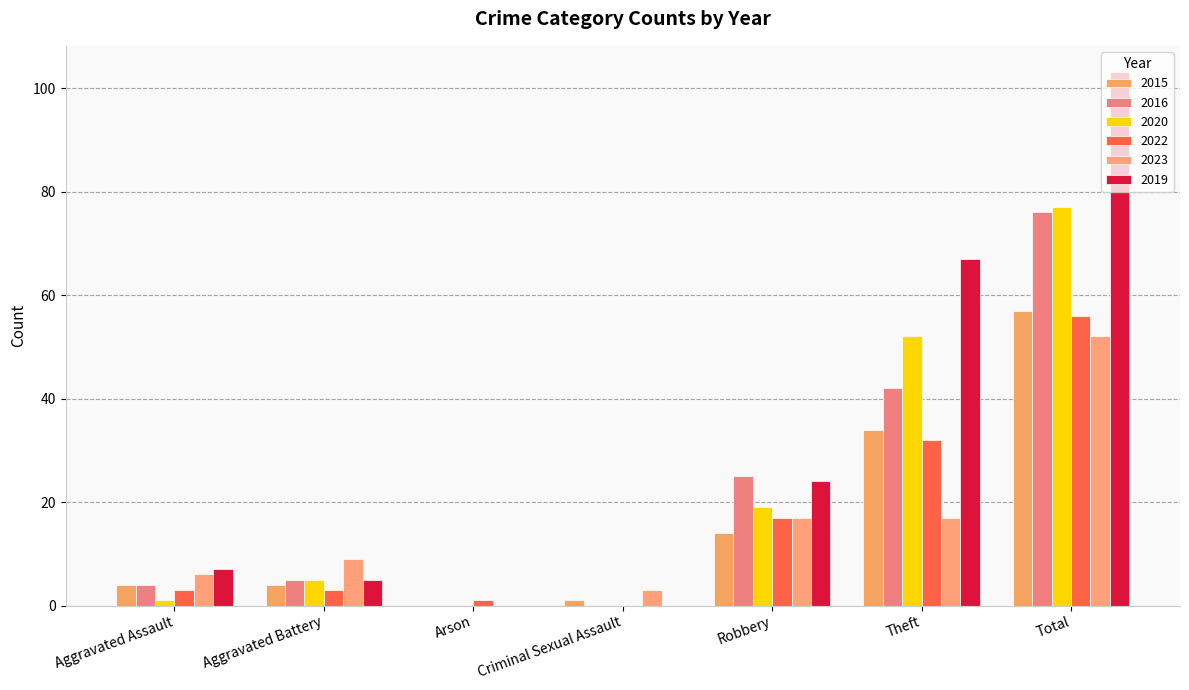

At which label is 2022 closest to 28?

Theft